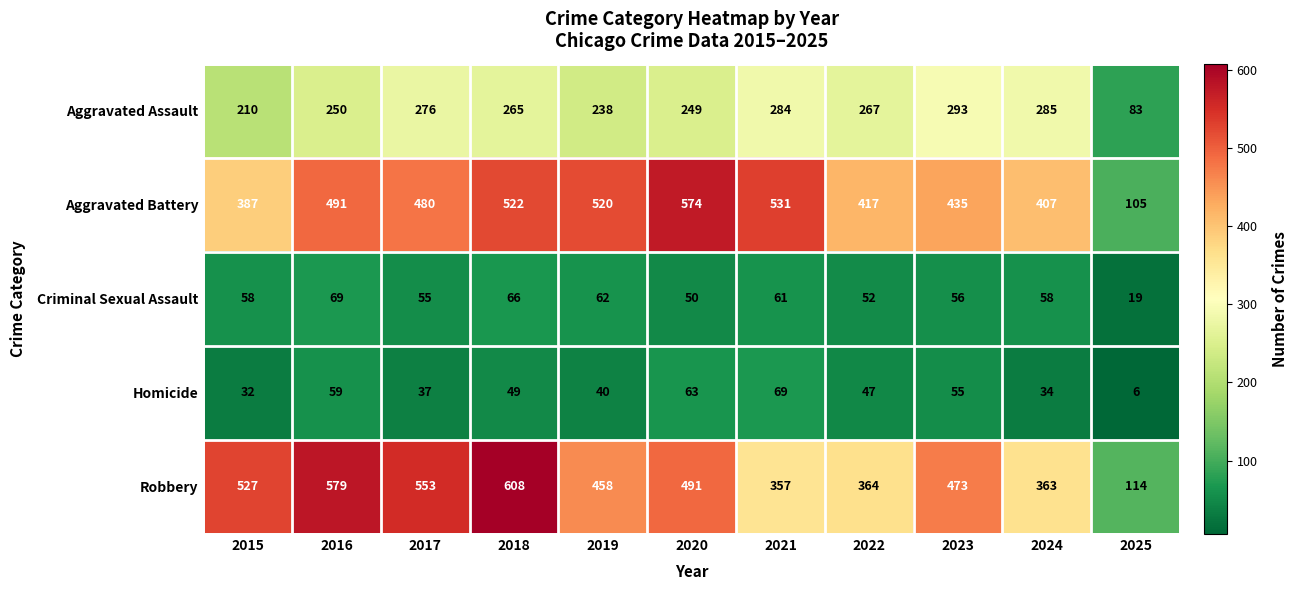

What is the sum of the Homicide values at 2017 and 2023?

92